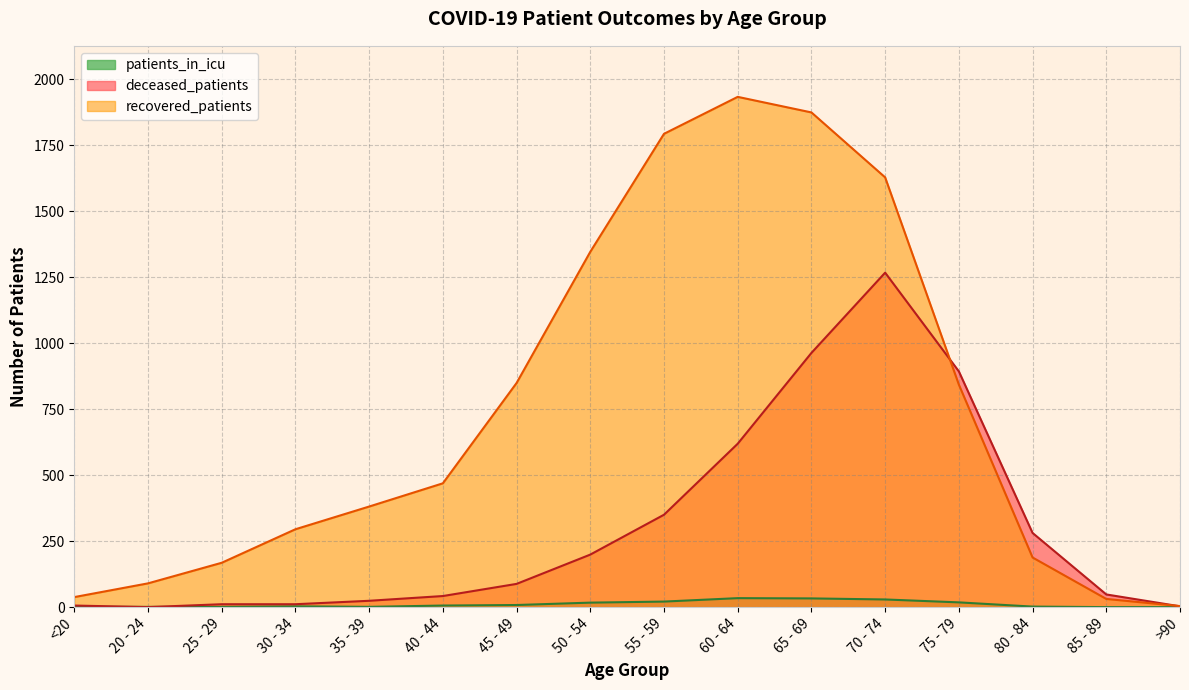

At which label does patients_in_icu first exceed 6?

45 - 49